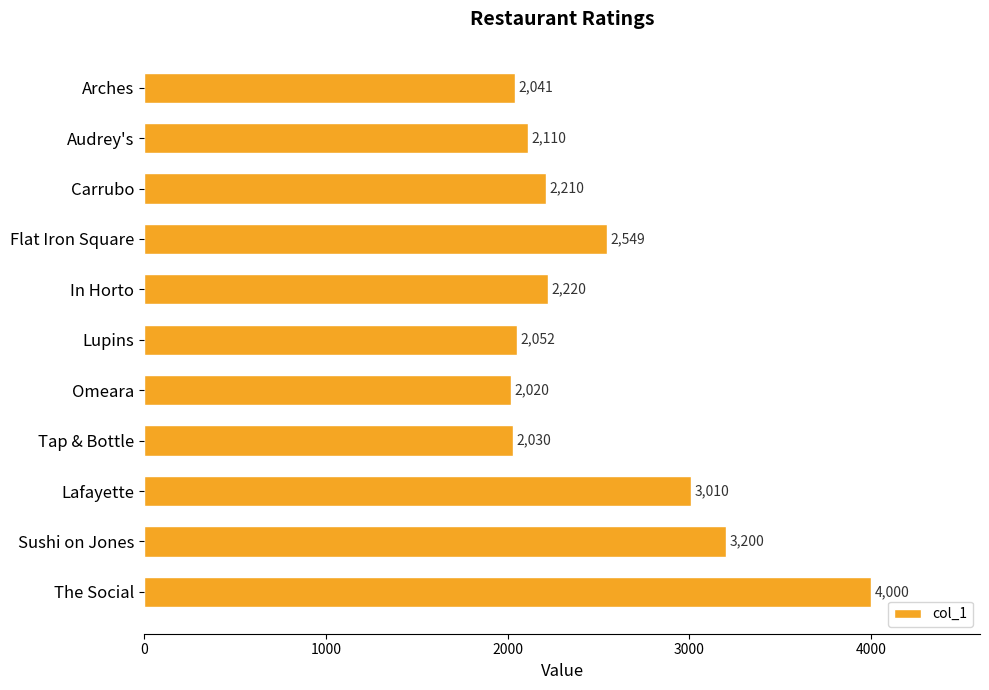

What is the approximate value at Lupins, to the nearest 50?

2050